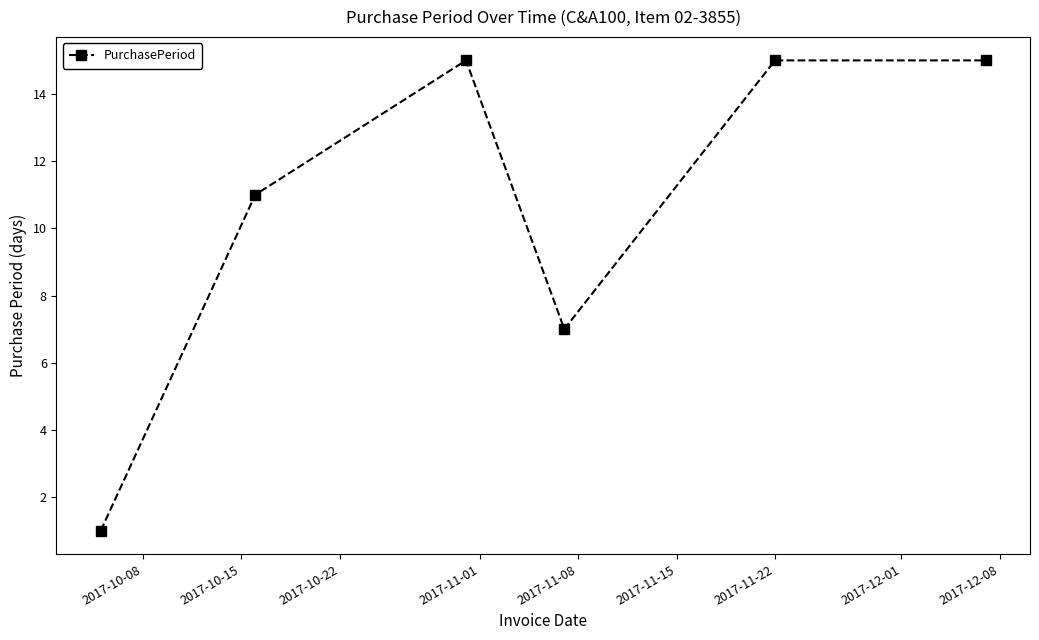

How many interior local valleys (lower than both neighbors) does the data have?

1